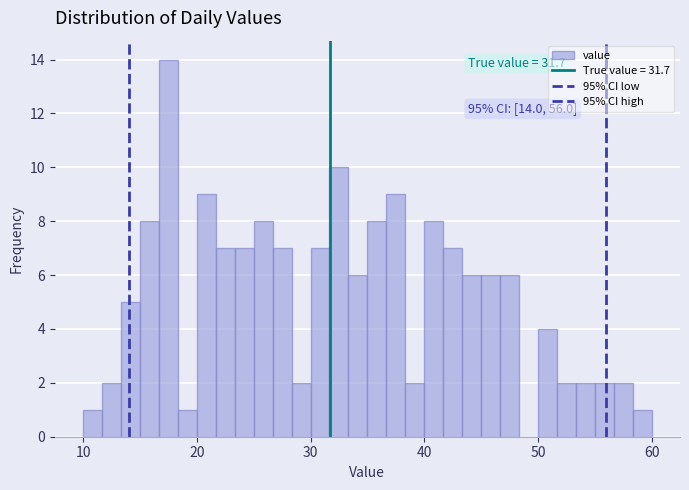

Read against the x-axis, roughly where is the centre of the tallest bar?

18